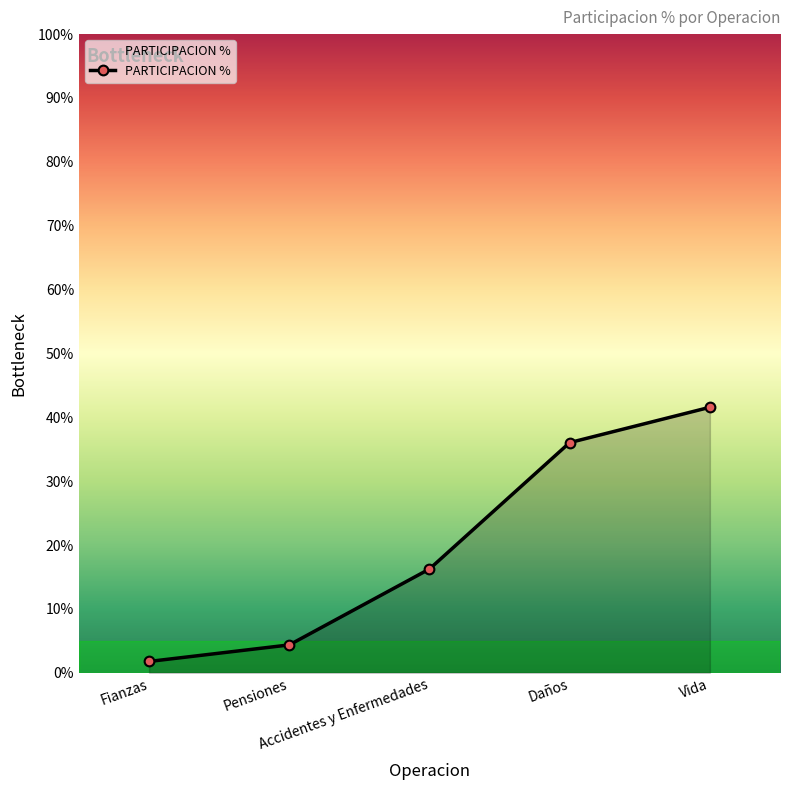

Count the number of data series in this chart.

1